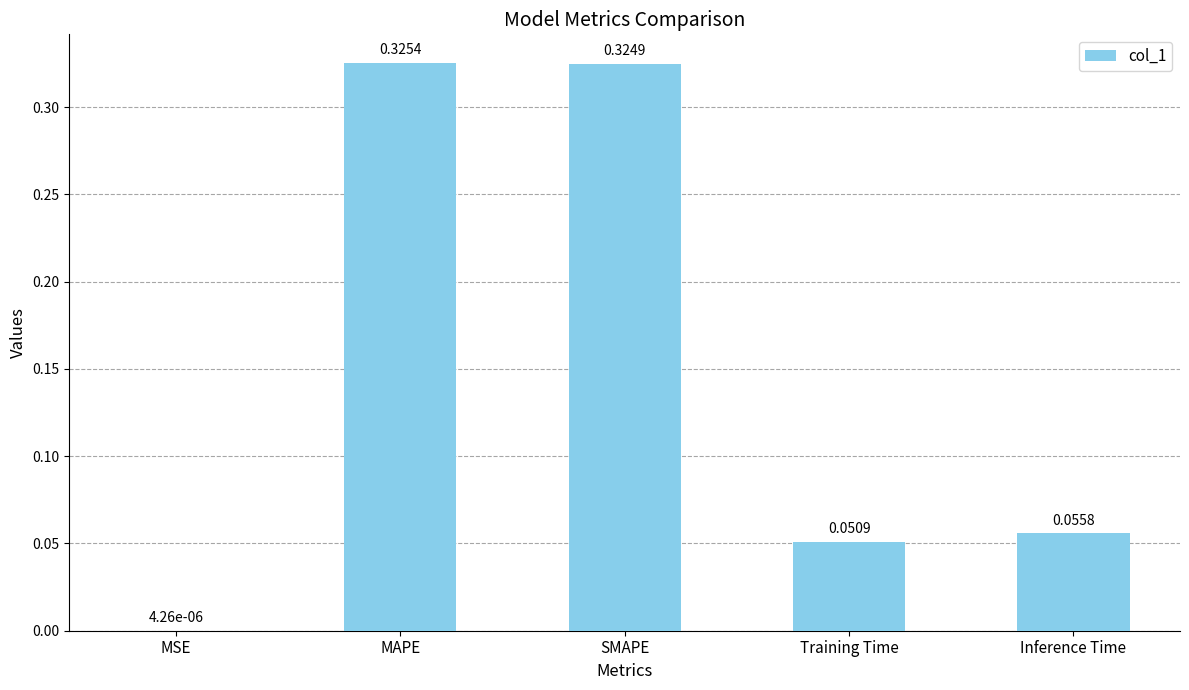

Which category has the highest value across all series?

MAPE